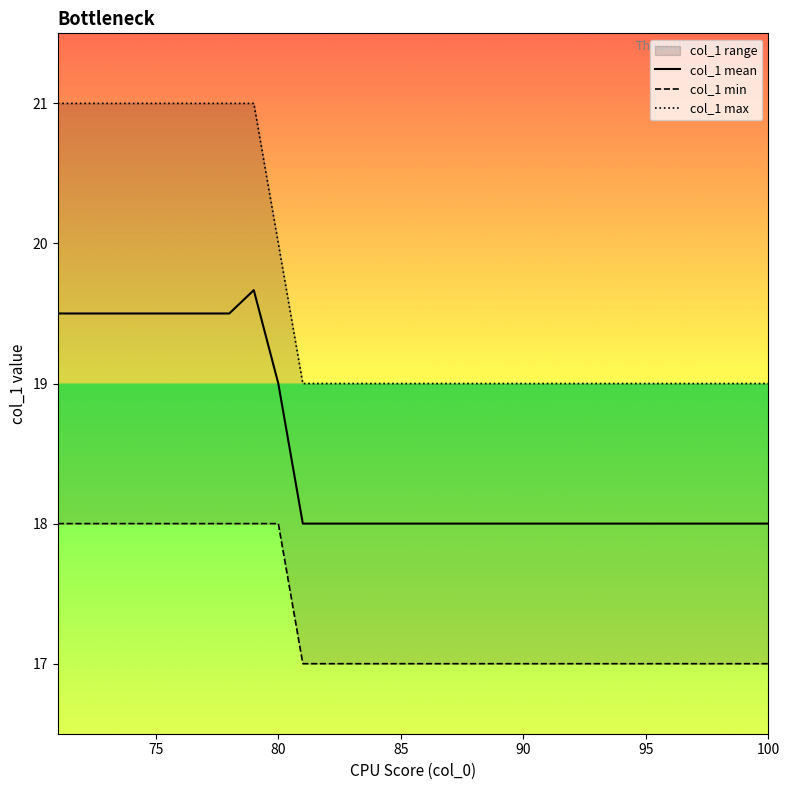

List the series in order of their overall mean, highest first.

col_1 max, col_1 mean, col_1 min